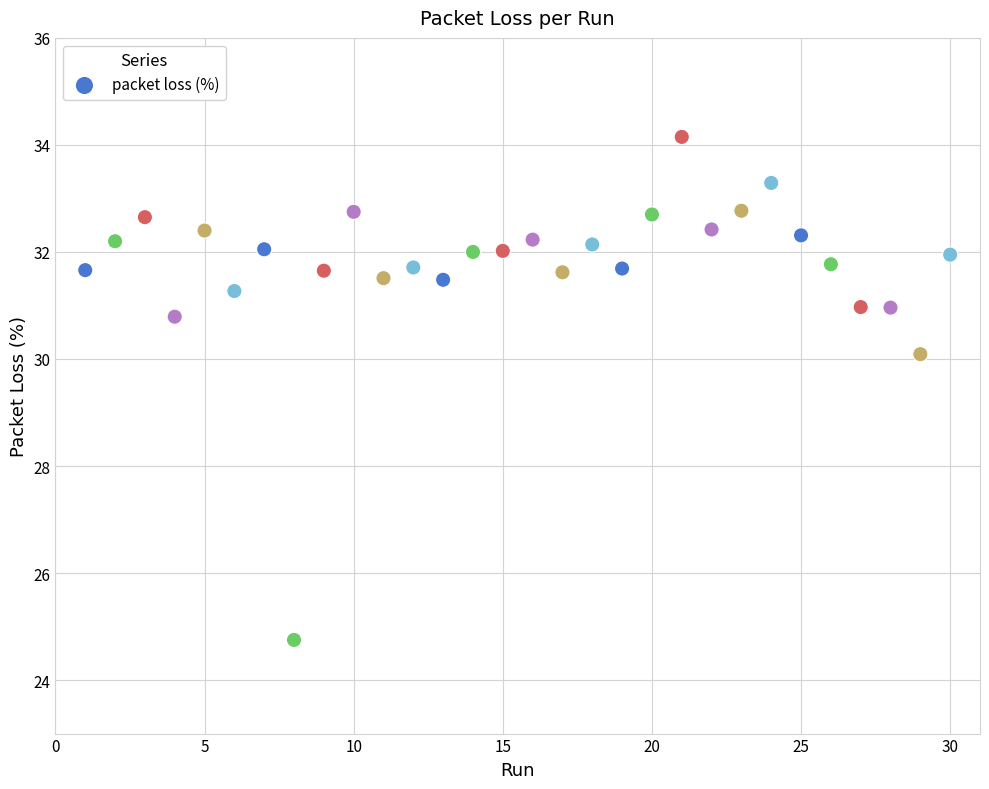

What Y value in the scatter plot is closest to 29?

30.1